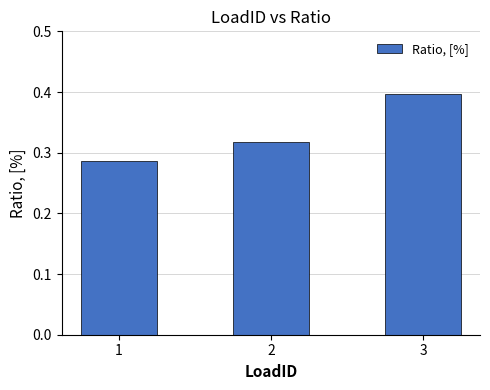

The value at 3 is 0.1. True or false?

False